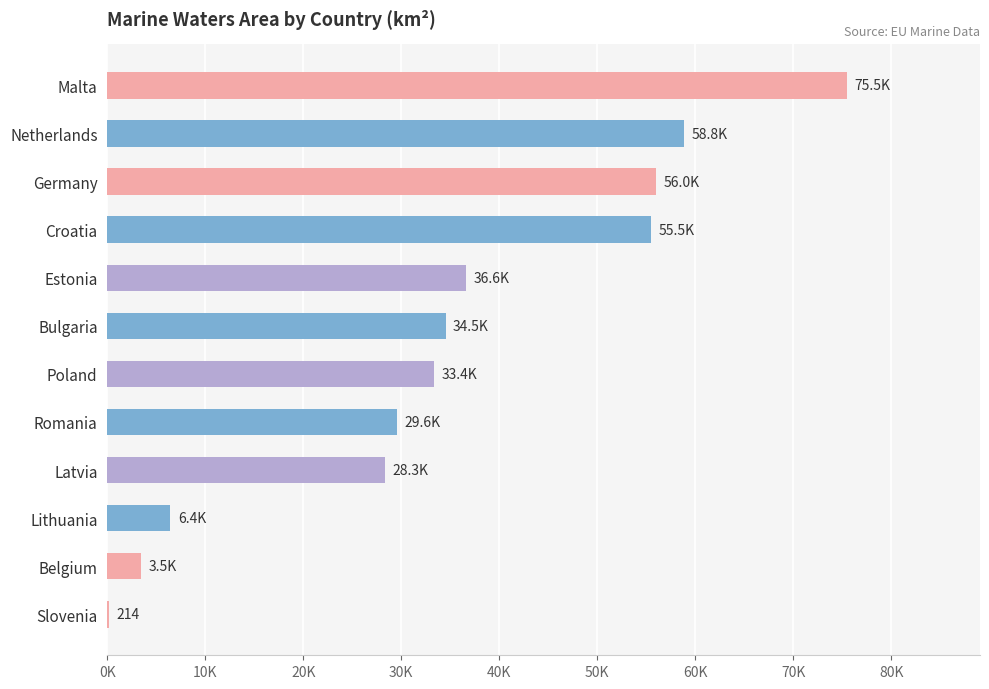

Which category has the highest value across all series?

Malta